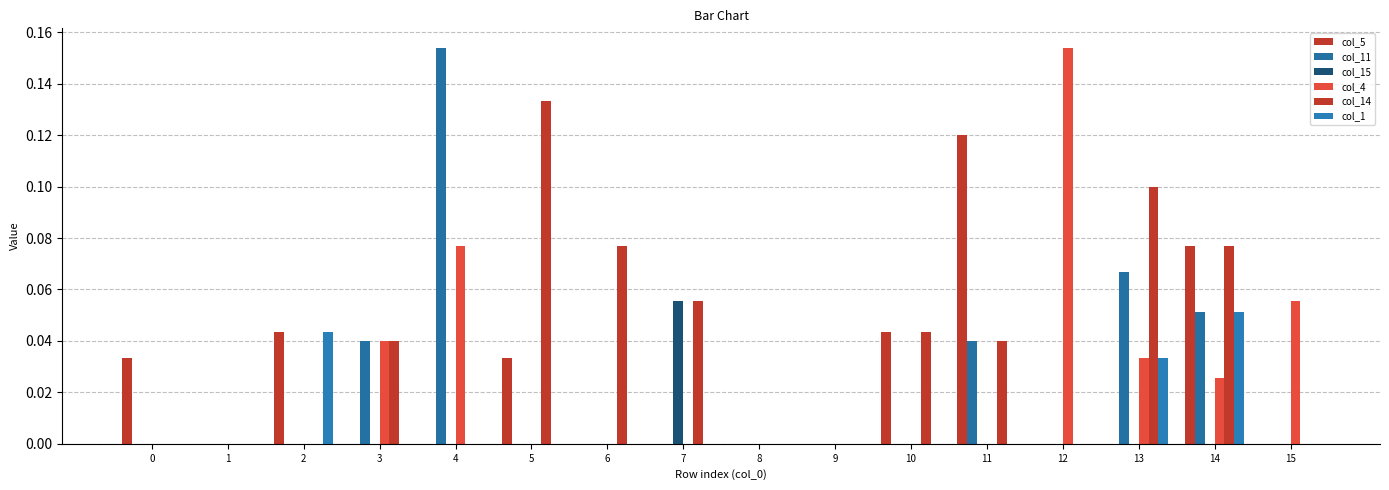

Count the number of categories in the chart.

16